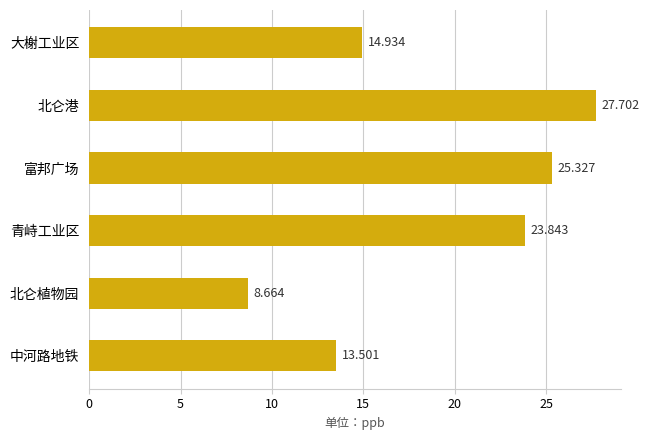

Which label corresponds to the largest value in the chart?

北仑港